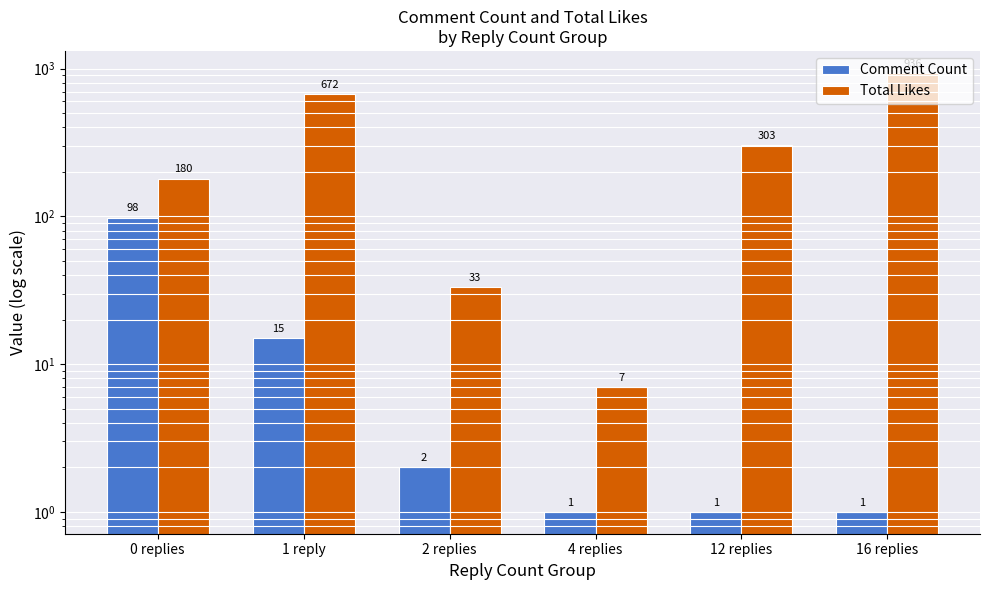

The Comment Count series shows 1 at 16 replies. True or false?

False